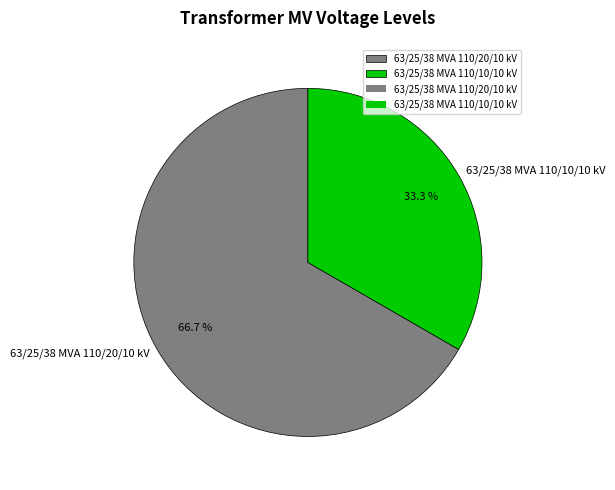

Combined, what portion of the pie is 63/25/38 MVA 110/20/10 kV and 63/25/38 MVA 110/10/10 kV?

100.0%